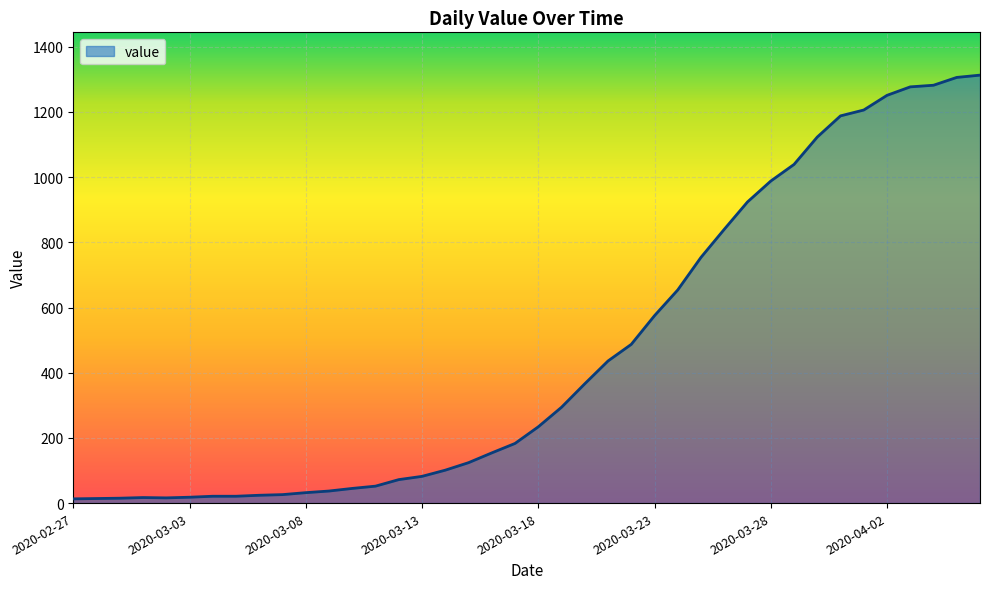

What is the difference between the maximum and minimum values?

1300